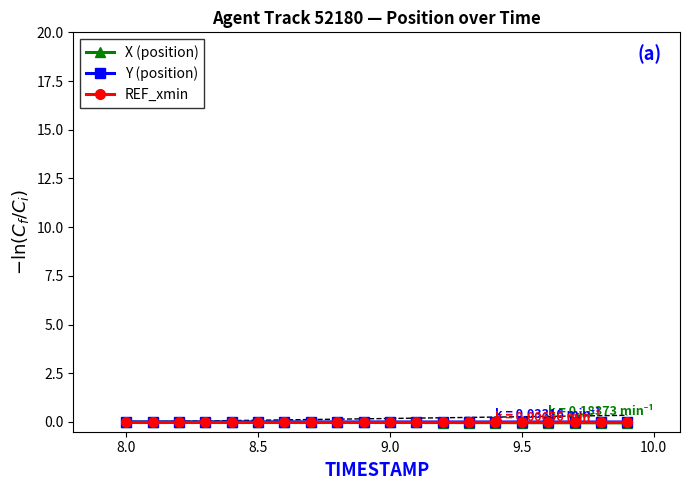

True or false: REF_xmin has a value of -0.0 at 8.5.

True